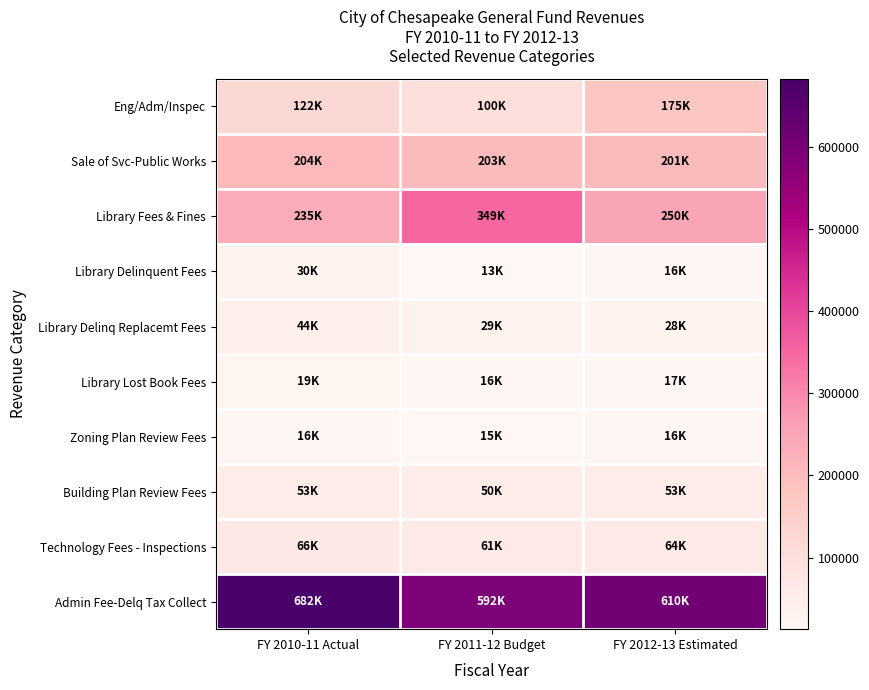

Which series has the largest range (max minus min)?

Library Fees & Fines